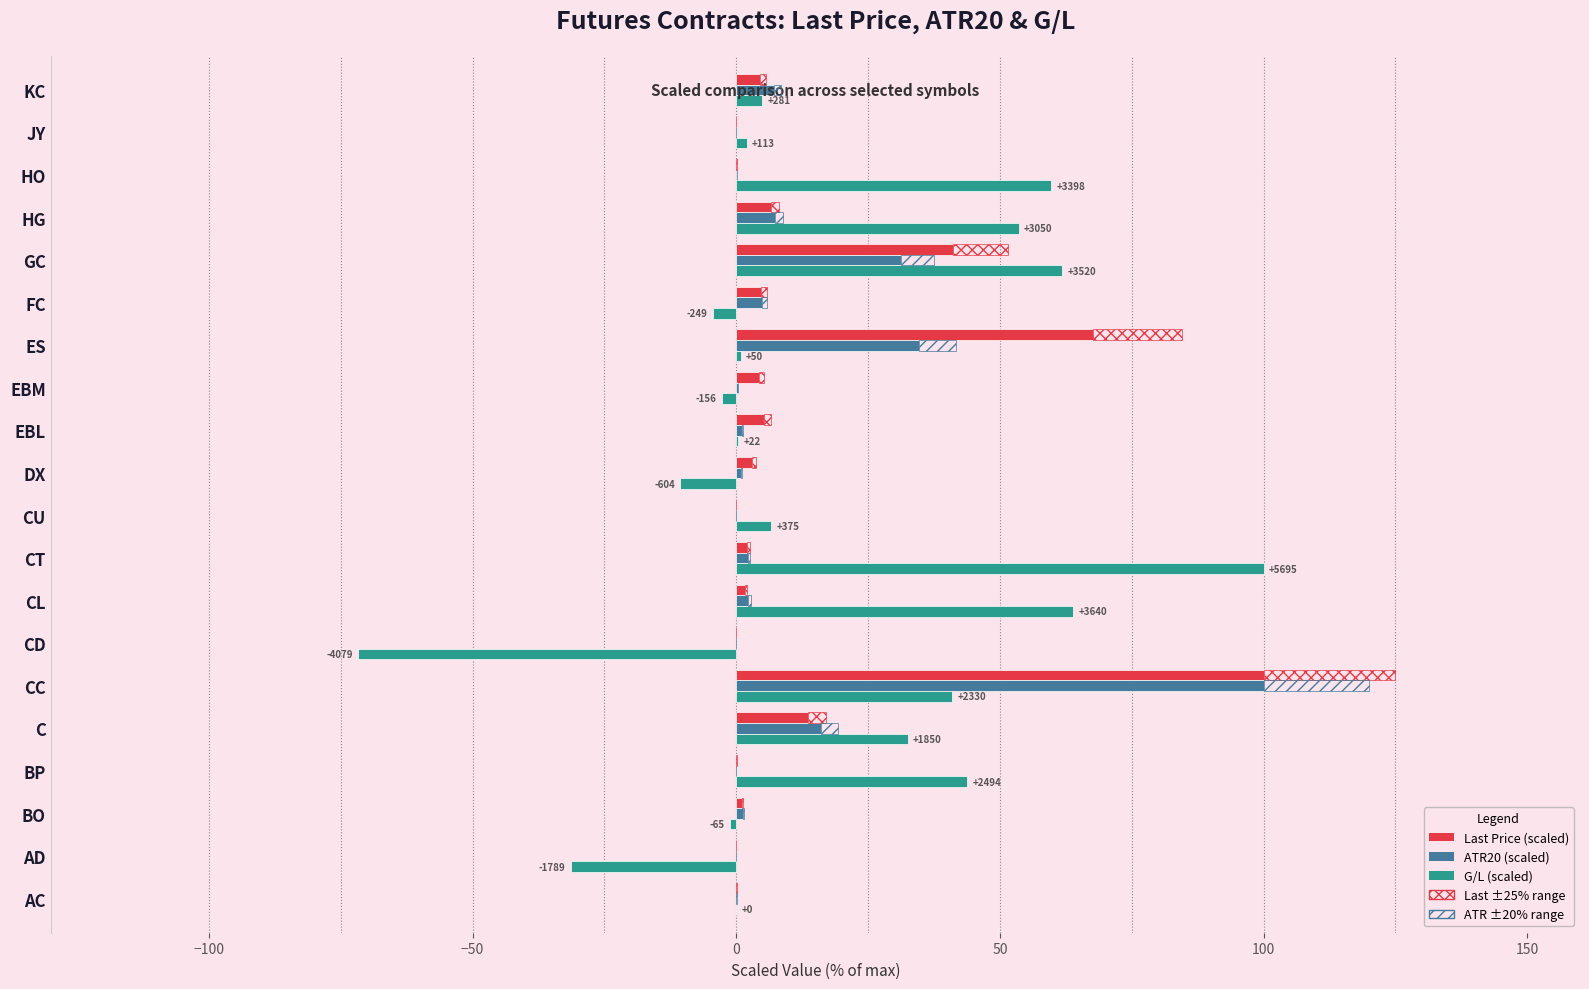

At how many categories does at least one series exceed -41?

20